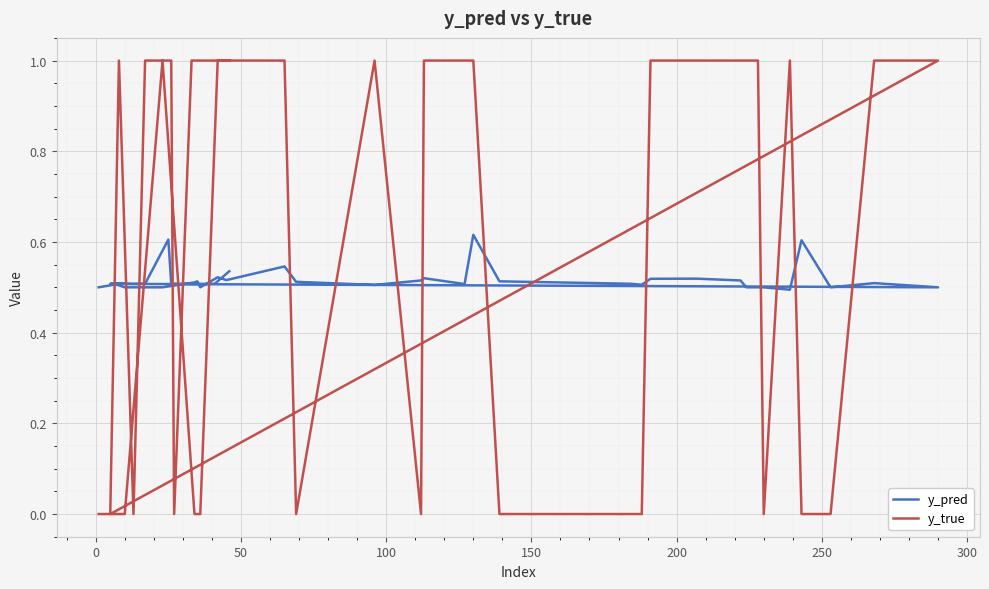

Is the value of y_true at 29 greater than the value of y_pred at 26?

Yes